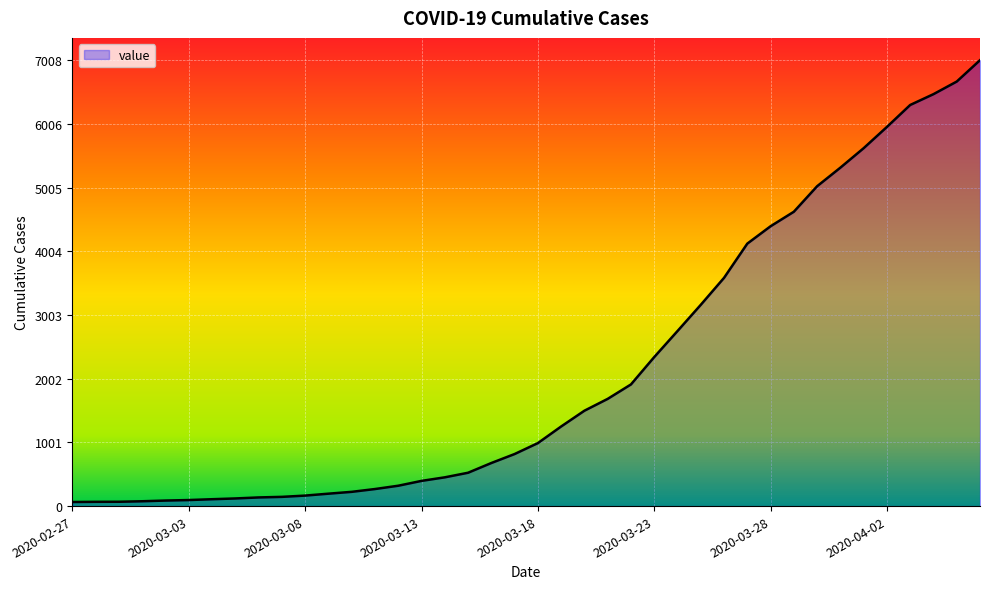

What is the greatest value displayed?

7008